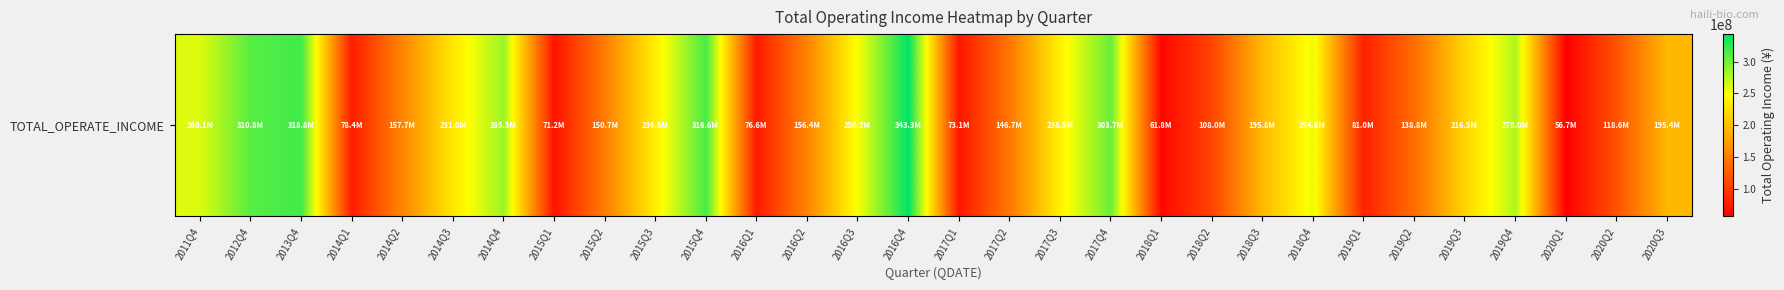

Reading left to right, extract all data points from this chart.

260127200.0	310842908.1	318792688.2	78354128.2	157702168.7	230976520.3	285272025.6	71231437.0	150676570.9	236451732.1	316577603.1	76584100.0	156422258.0	250170286.8	343338733.4	73129262.6	146744445.2	238515337.0	303650205.4	61780112.6	107970637.1	195755511.8	254565186.8	80956247.3	138793866.6	216473877.6	277992965.9	56678476.7	118634010.5	195384855.2